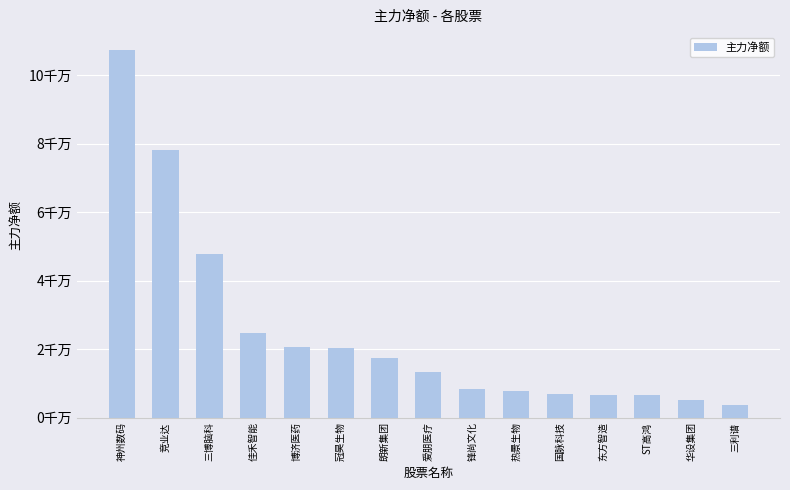

What position from the right is 神州数码?

15